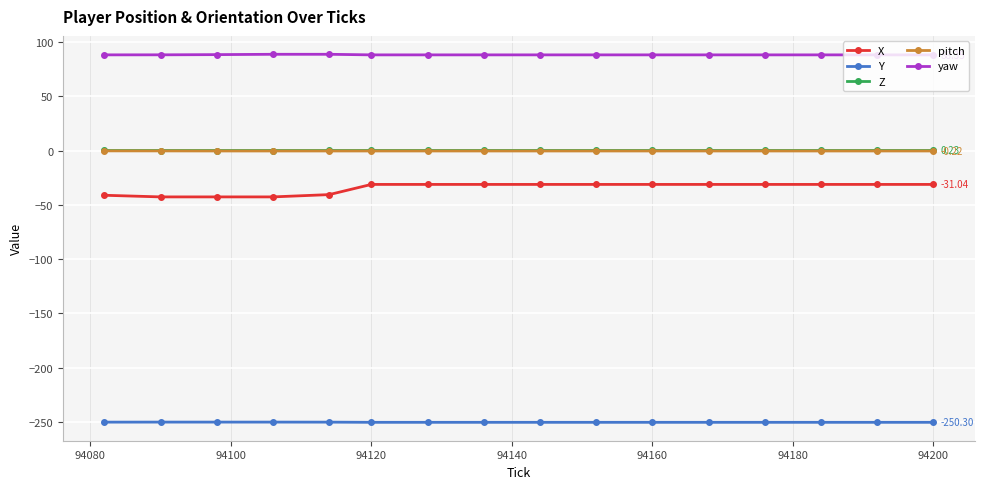

What is the highest value of the Y series?

-250.1